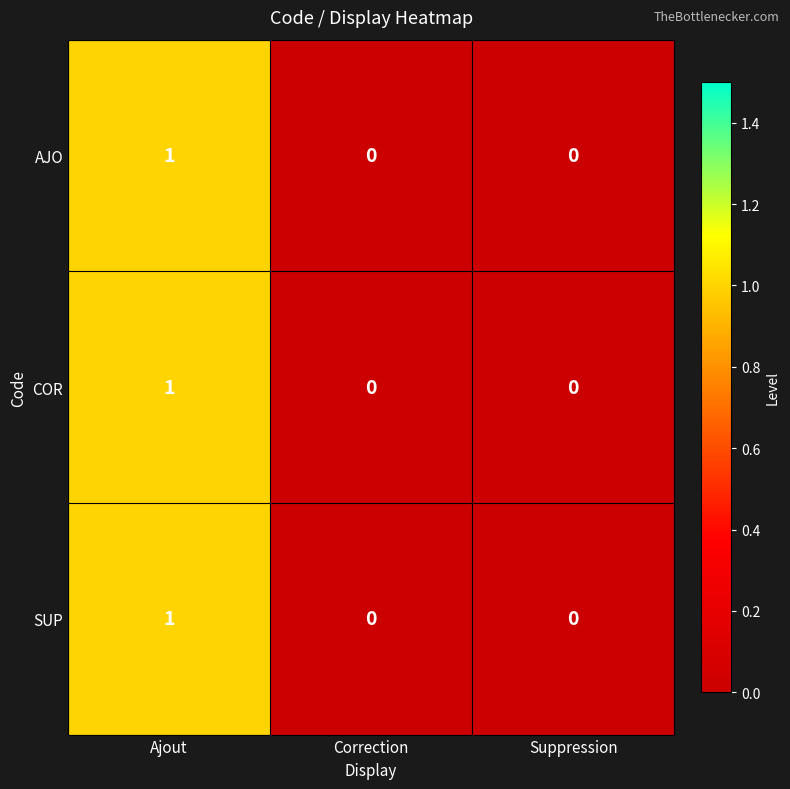

Reading right to left, what are all the values shown in this chart?

AJO: Suppression=0	Correction=0	Ajout=1
COR: Suppression=0	Correction=0	Ajout=1
SUP: Suppression=0	Correction=0	Ajout=1